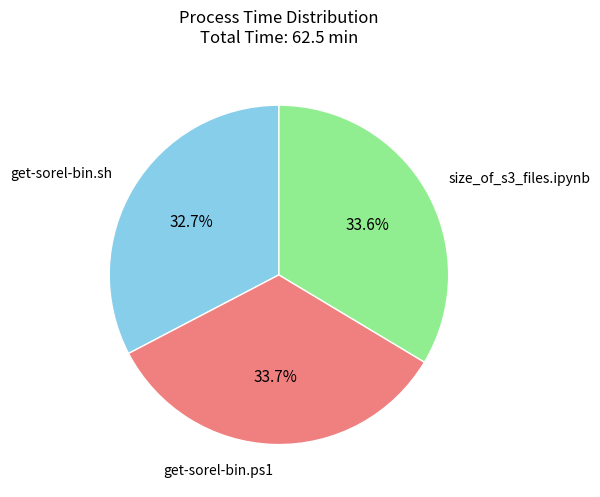

Which has a higher value, get-sorel-bin.ps1 or get-sorel-bin.sh?

get-sorel-bin.ps1